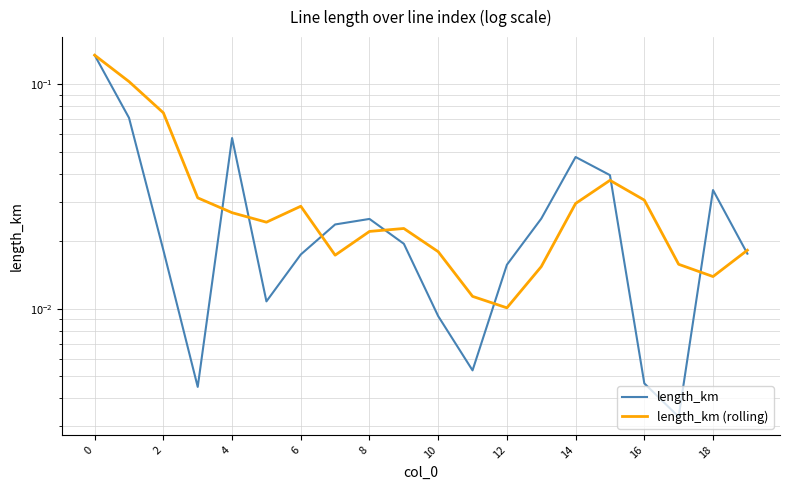

List the series in order of their peak value, highest first.

length_km, length_km (rolling)